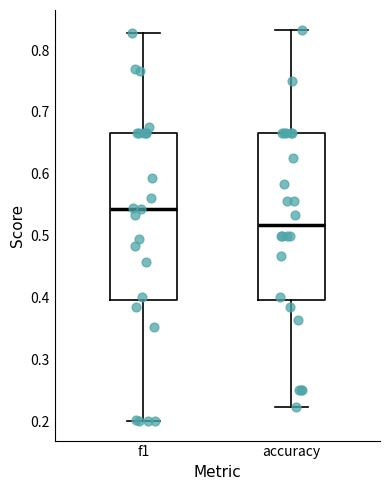

Which box has the lowest median line?

accuracy